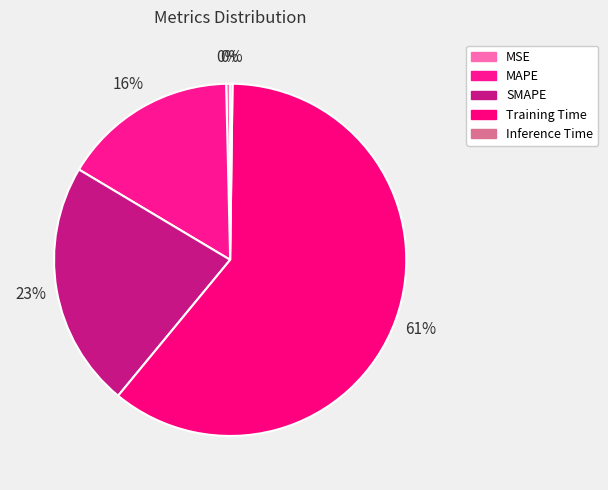

What is the majority slice?

Training Time